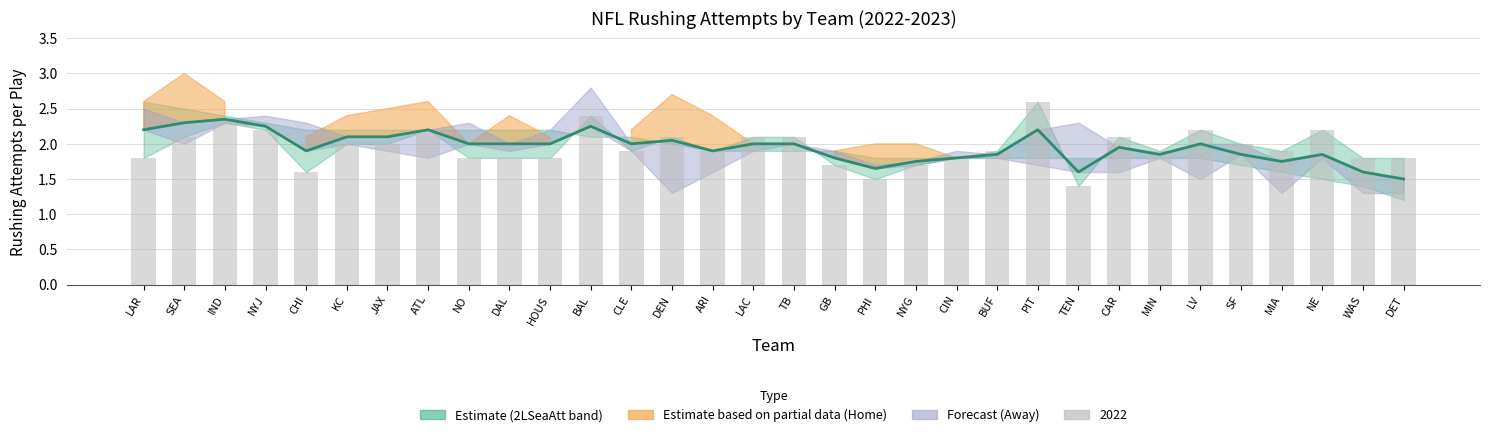

Which has a higher value, GB or BAL?

BAL